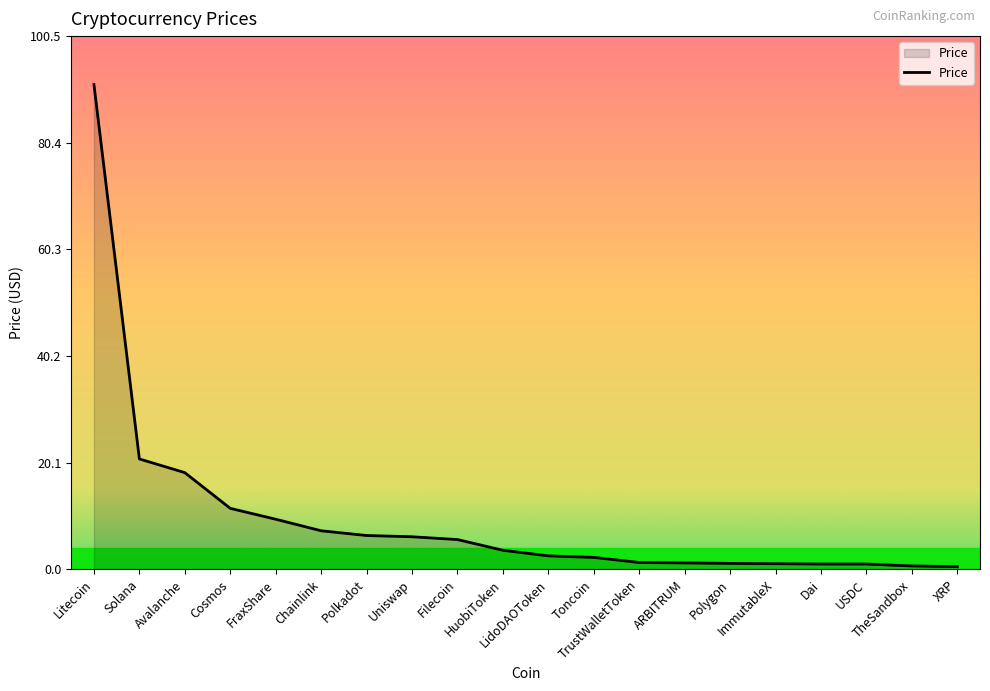

Where is the data nearest to the value 45?

Solana